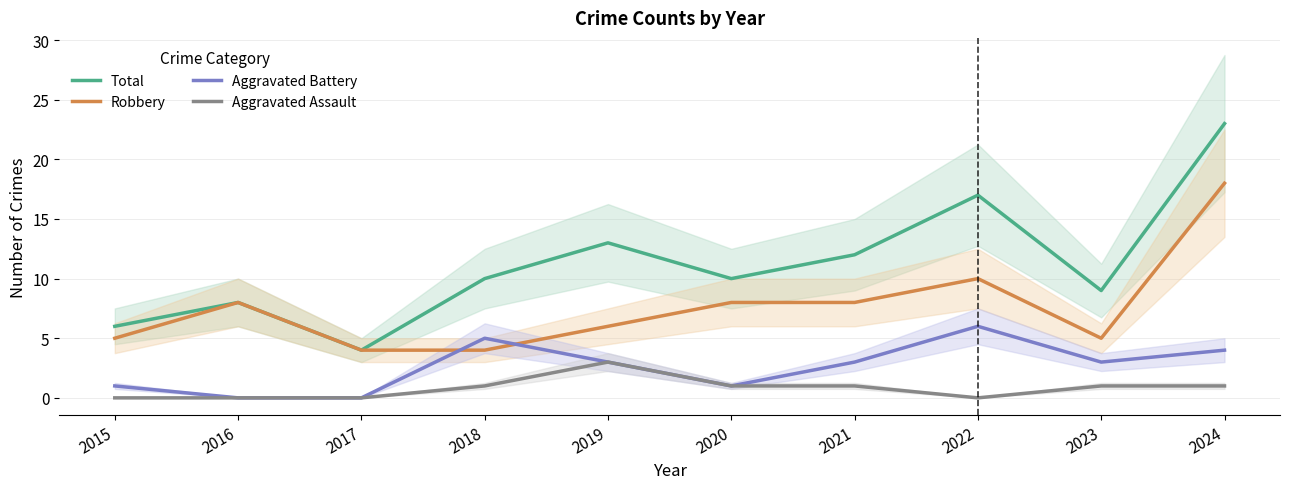

At which label does Aggravated Assault reach its peak?

2019